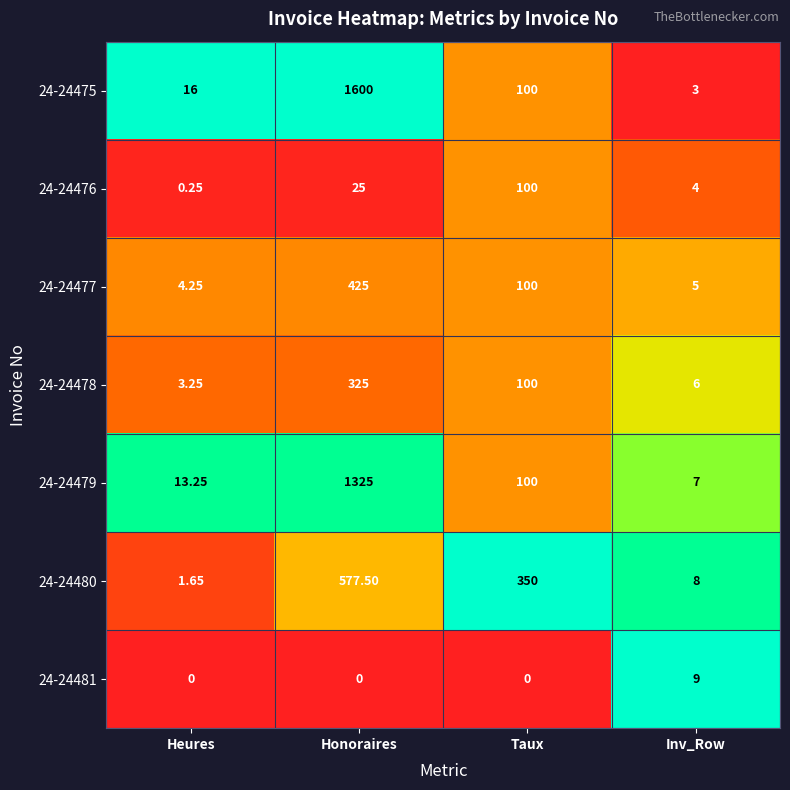

Which category has the lowest value in the 24-24475 series?

Inv_Row